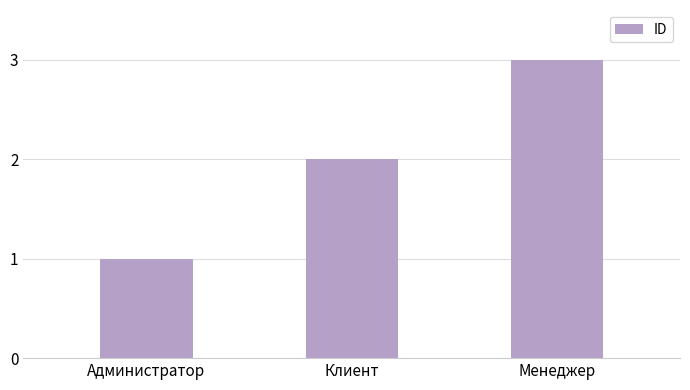

What is the sum of the values at Клиент and Менеджер?

5